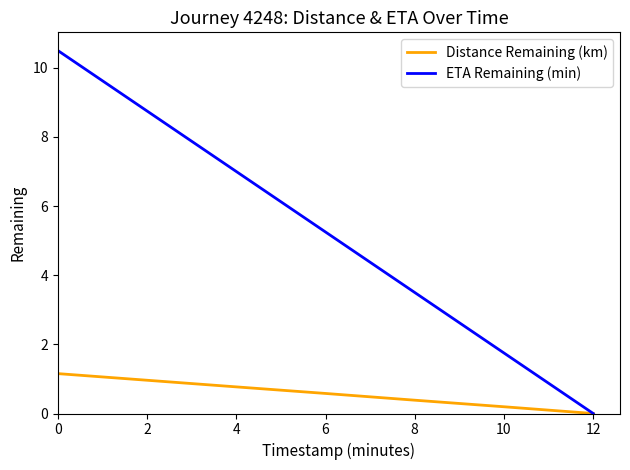

Does the chart display data point markers on the line(s)?

No